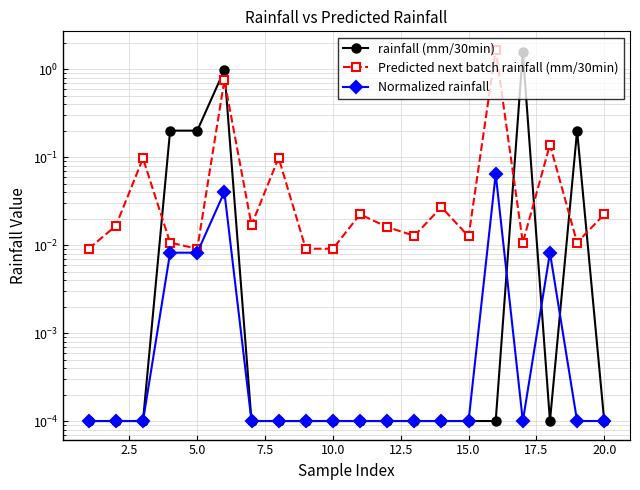

Rank the series at 20.0 from lowest to highest value.

rainfall (mm/30min), Normalized rainfall, Predicted next batch rainfall (mm/30min)